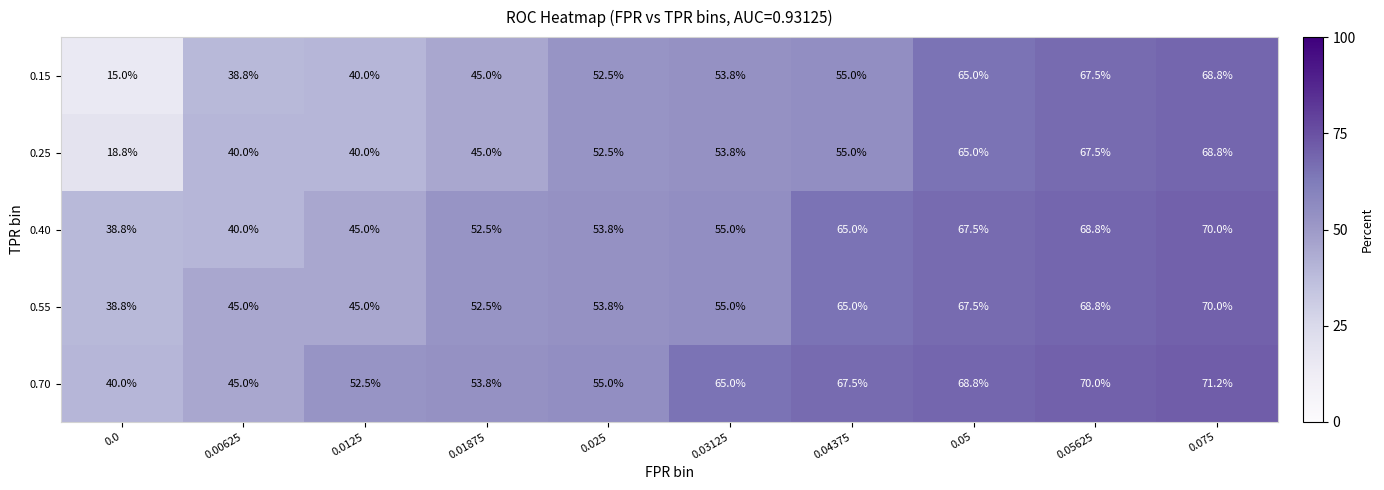

Which series has the largest total across all categories?

0.70